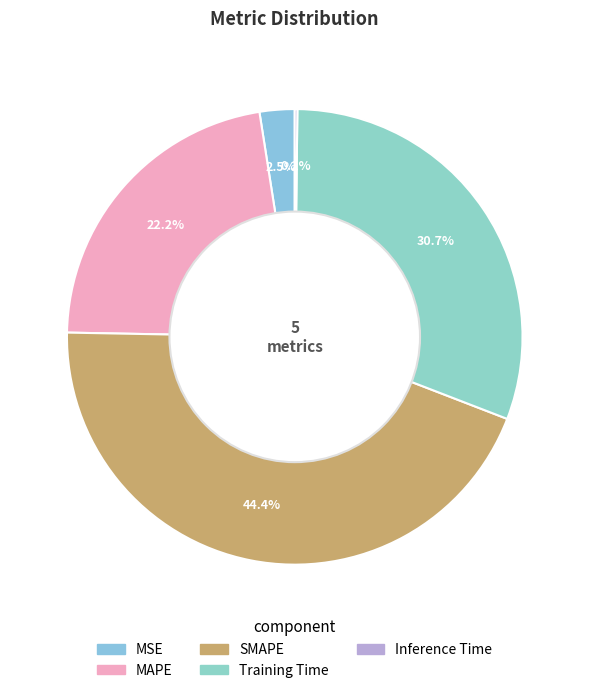

To the nearest percent, what is the difference between the largest and smallest slice percentages?

44%